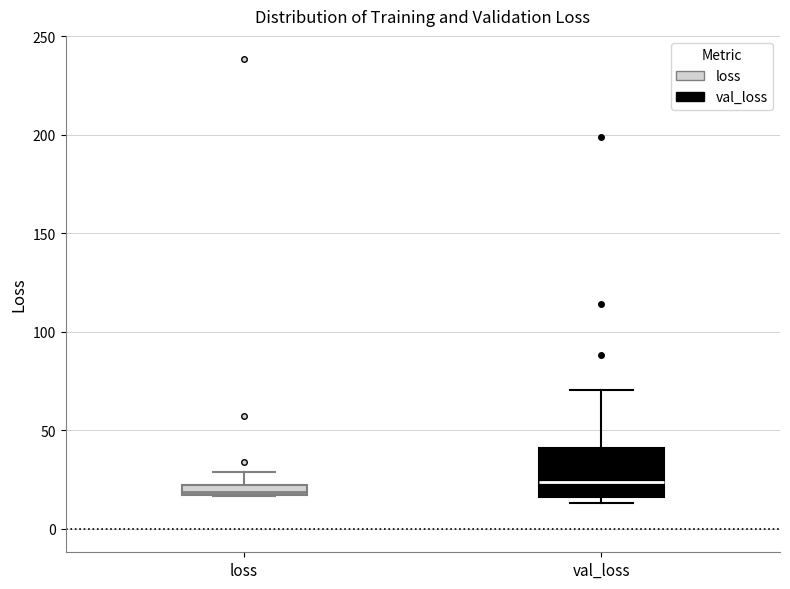

Which box has the lowest median line?

loss